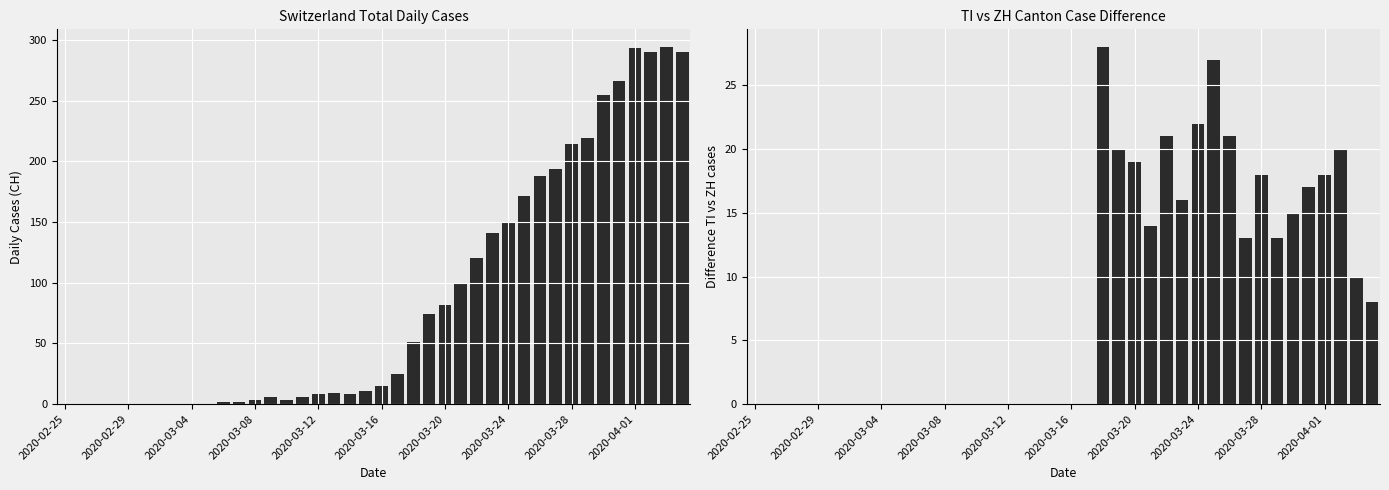

Does the chart contain any negative values?

No